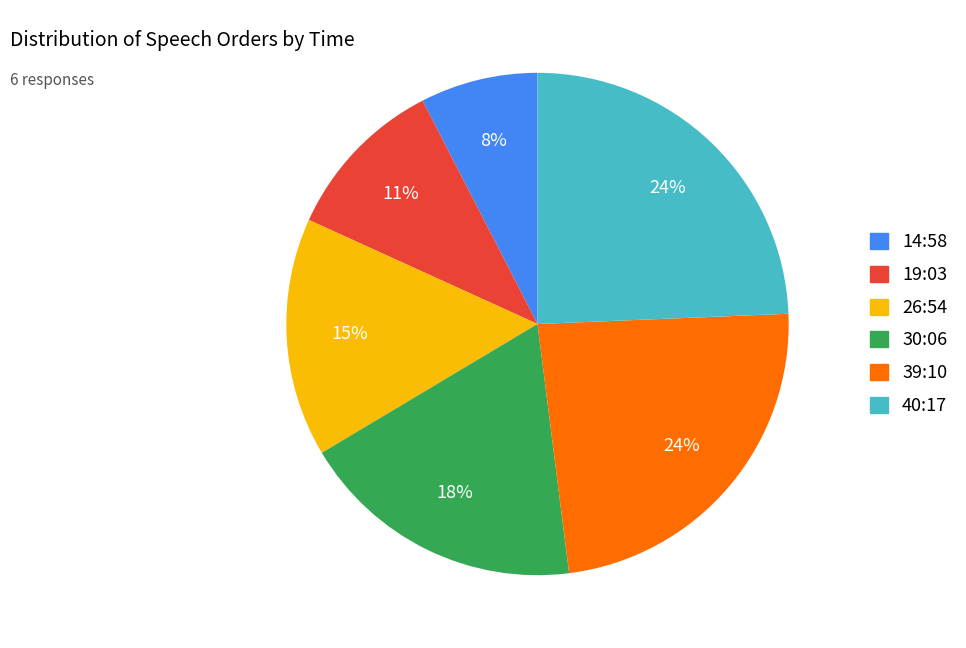

To the nearest percent, what percentage of the pie is 19:03?

11%